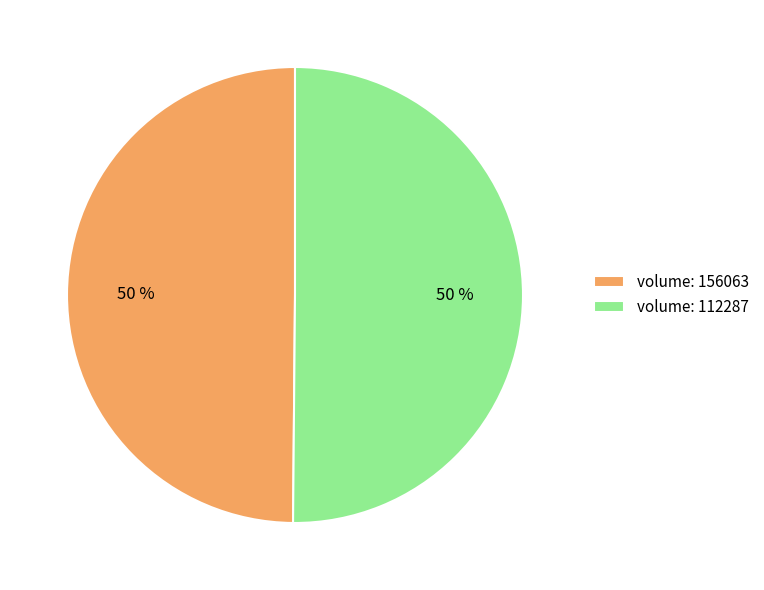

What is the ratio of the value at volume: 156063 to the value at volume: 112287?

1.0